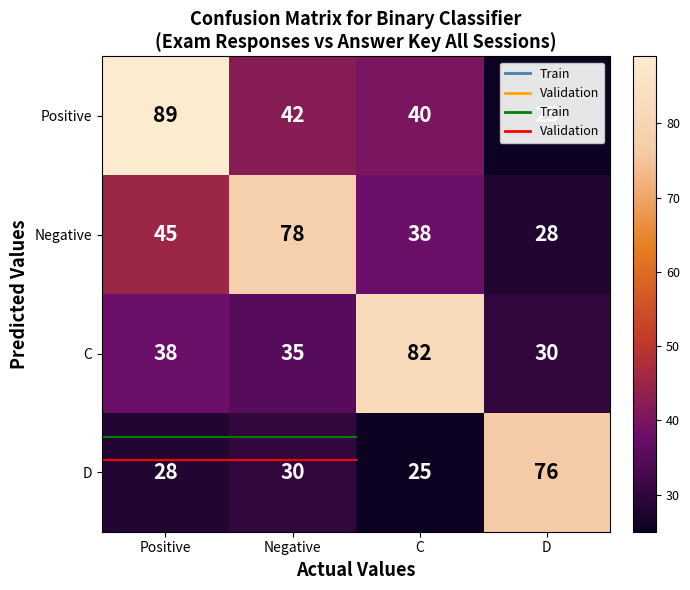

Rank the series by their maximum value, from lowest to highest.

D, Negative, C, Positive